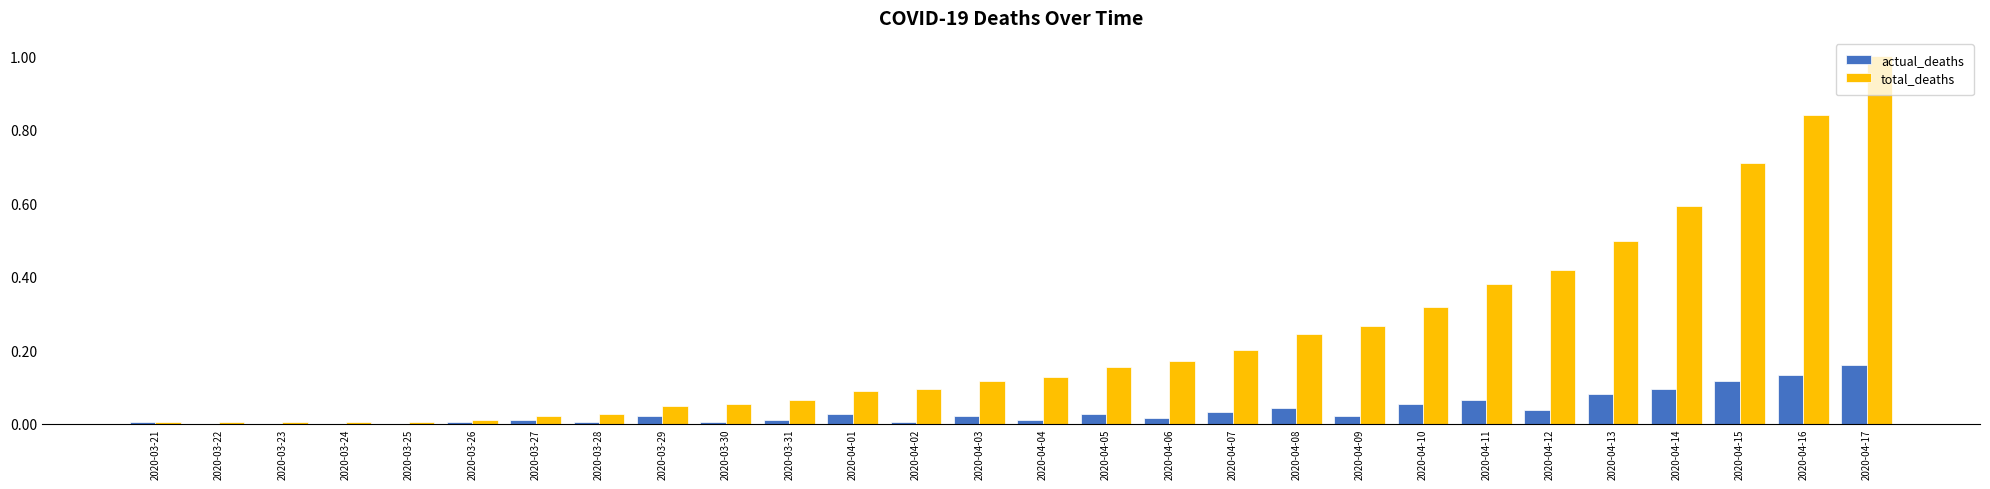

The total_deaths series shows 0.1 at 2020-04-04. True or false?

True